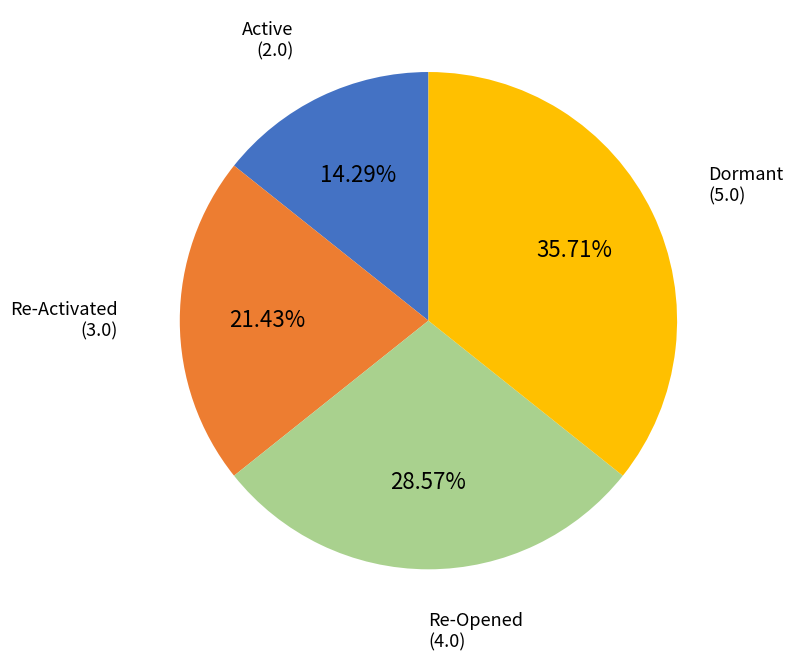

Is there any slice that represents more than half of the pie?

No